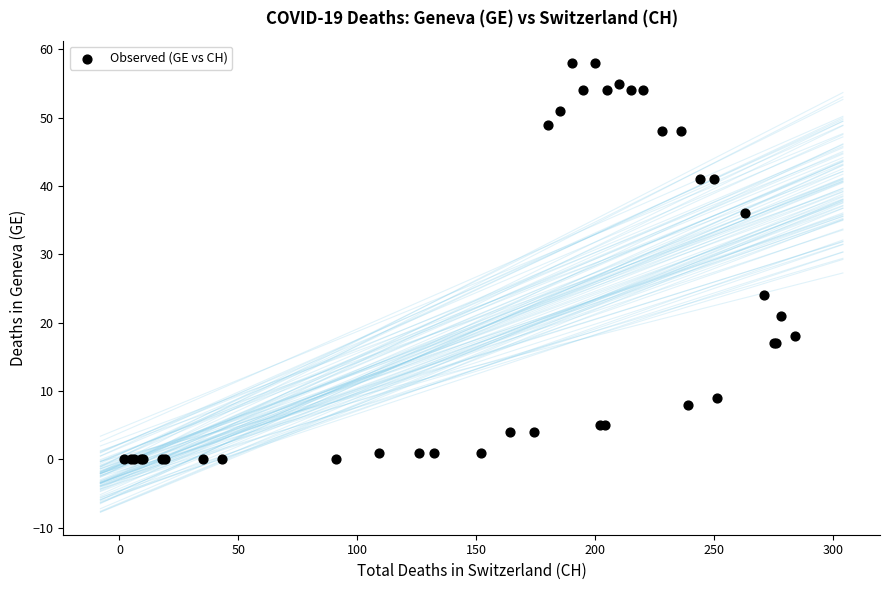

What Y value in the scatter plot is closest to 29?

24